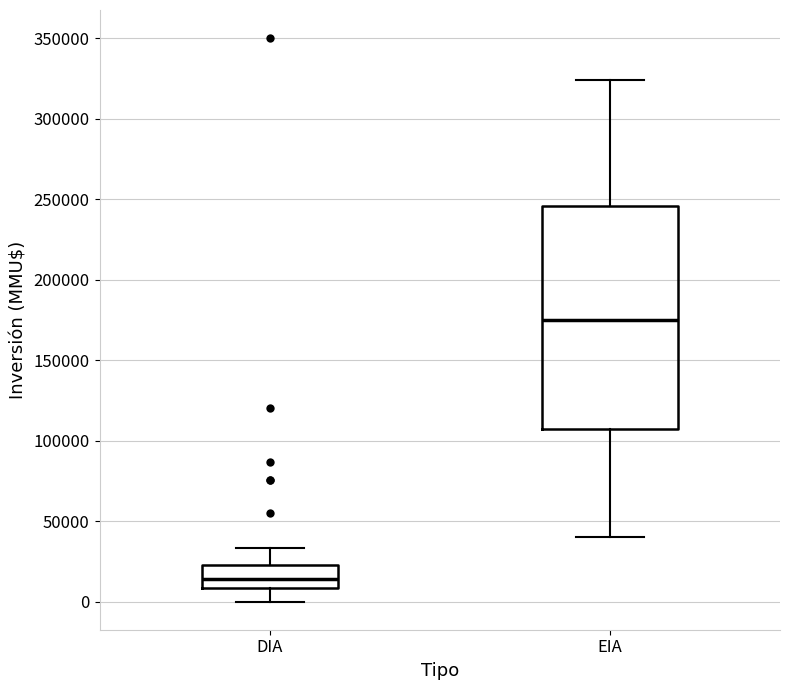

Reading left to right, read every box against the y-axis: the position of its median line, the range the box covers, and the ends of its whiskers. The values are not printed on the chart, so give them approximately, as read against the axis.

DIA: median 15000, box 10000 to 25000, whiskers 0 to 35000
EIA: median 175000, box 110000 to 245000, whiskers 40000 to 325000